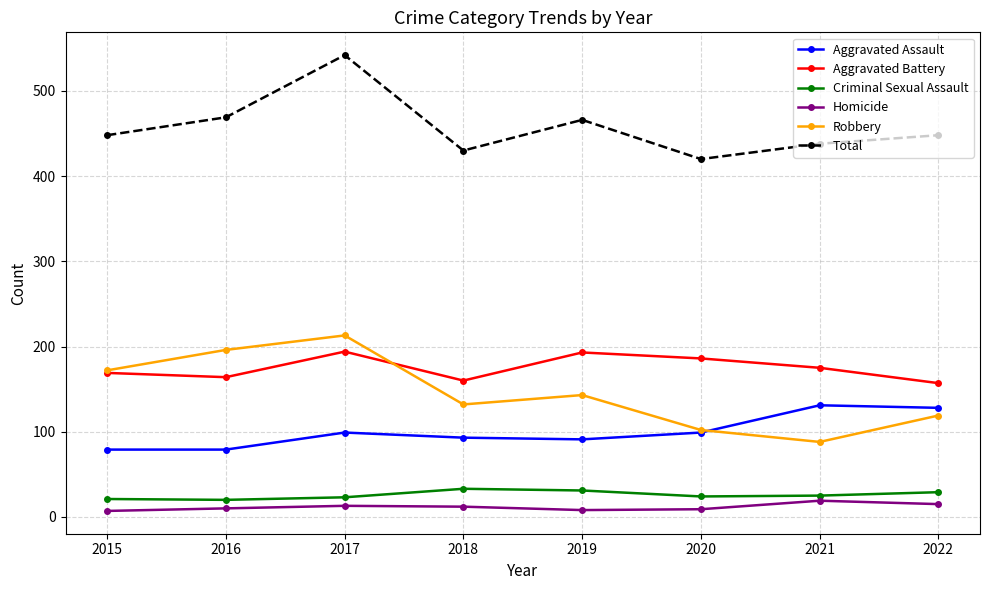

Is it true that Total equals 448 at 2015?

True